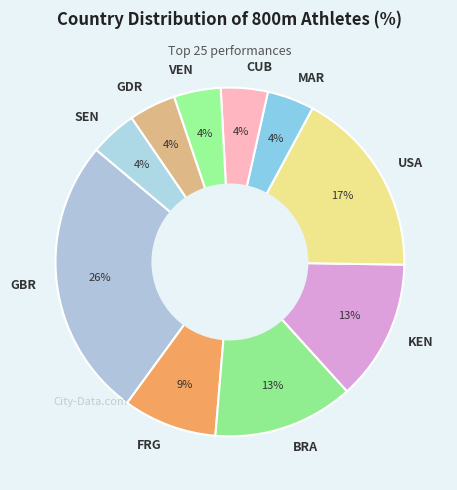

True or false: BRA accounts for 6% of the total.

False